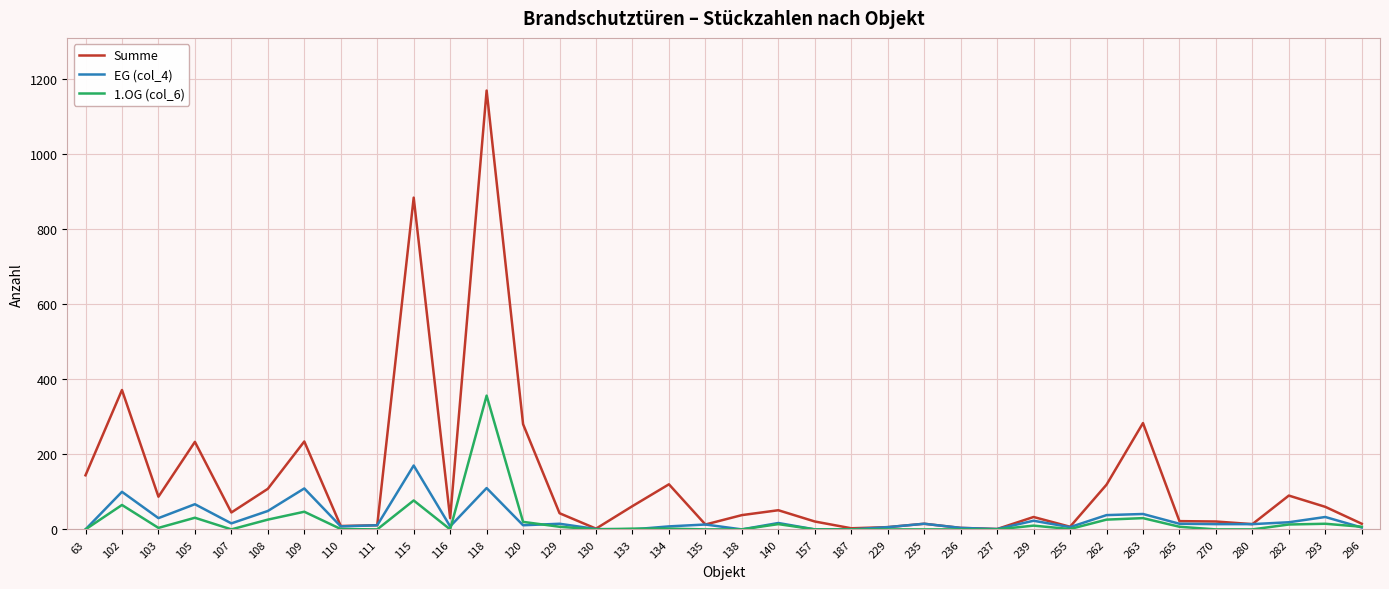

Is it true that EG (col_4) equals 14 at 270?

True